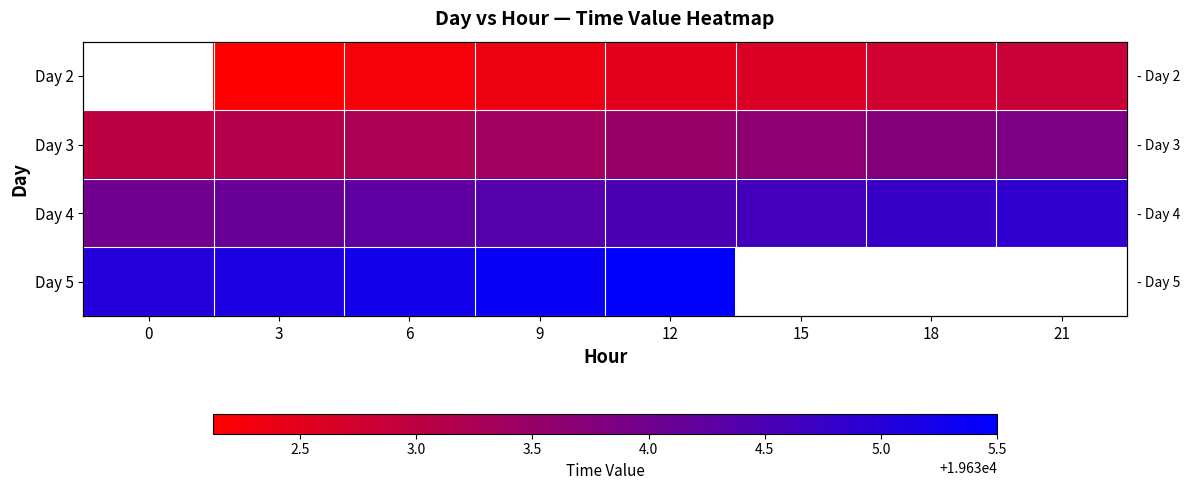

Which series changed the most between 3 and 18?

row_0